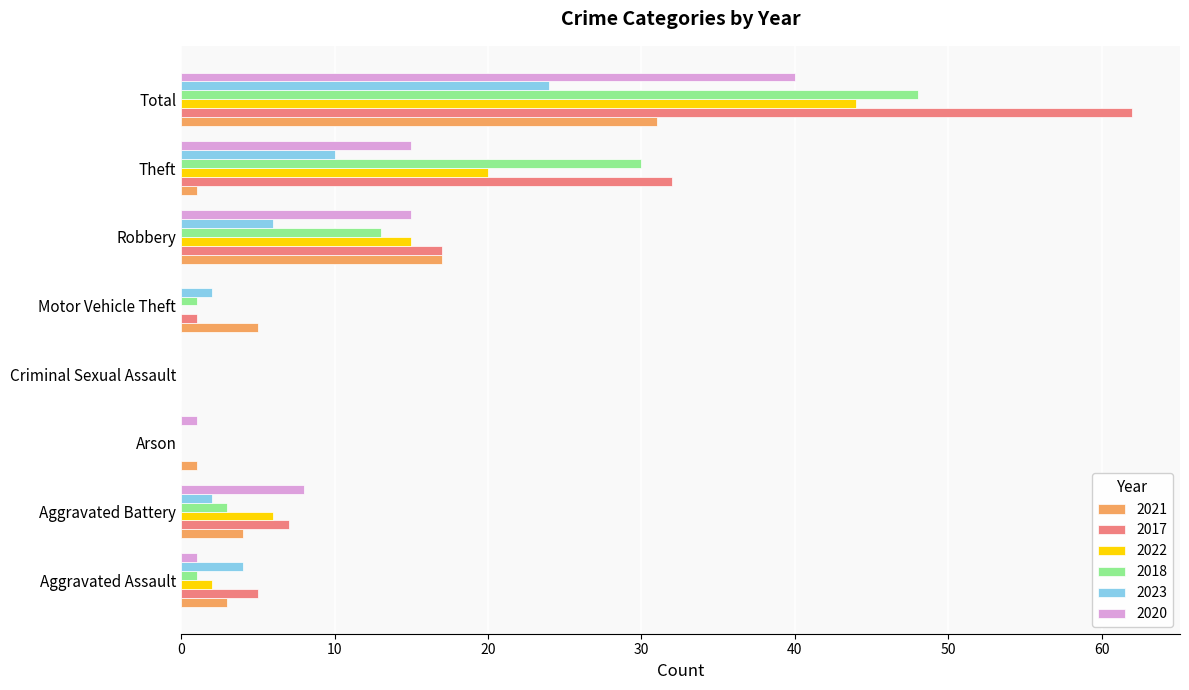

What are all the series names shown in the legend?

2021, 2017, 2022, 2018, 2023, 2020